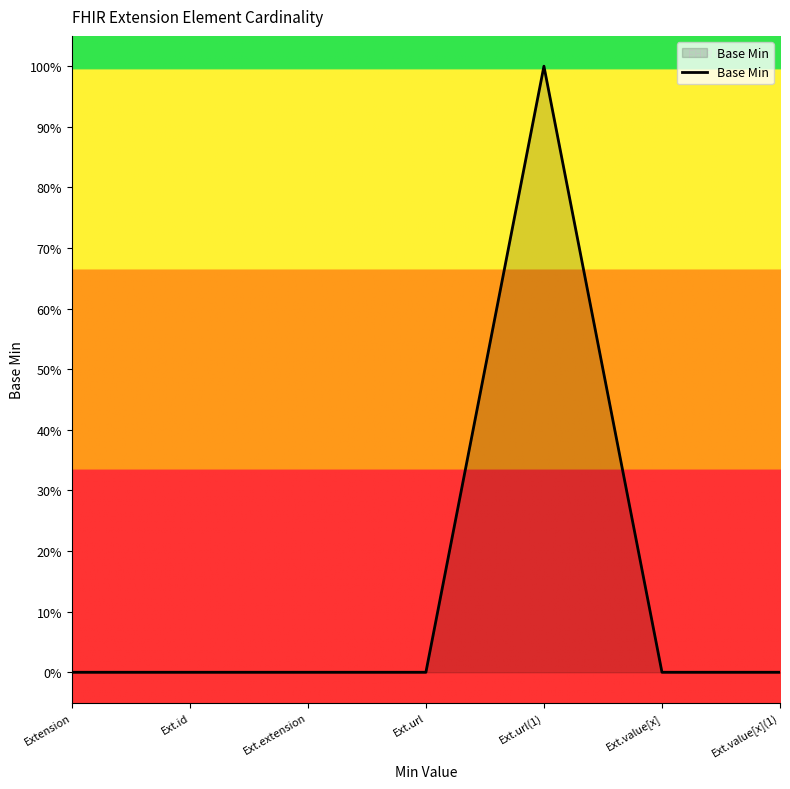

Does the chart display data point markers on the line(s)?

No